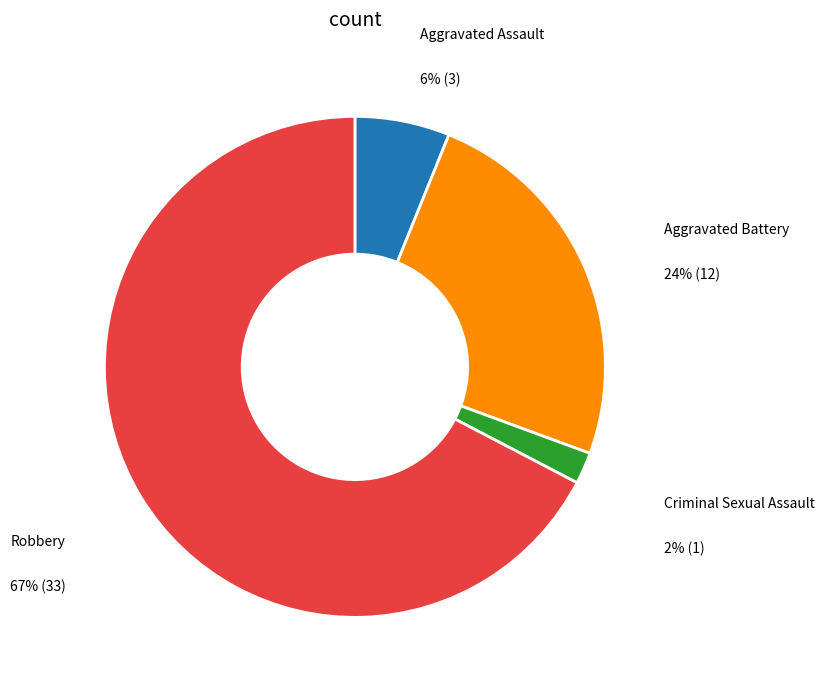

Which category has the smallest portion of the pie?

Criminal Sexual Assault